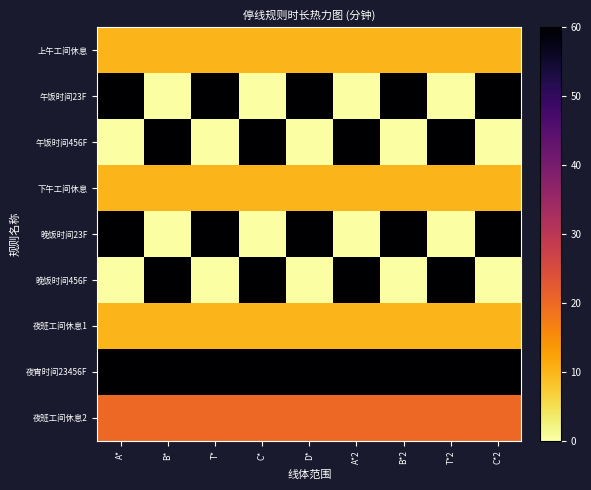

Which series has the largest total across all categories?

夜宵时间23456F